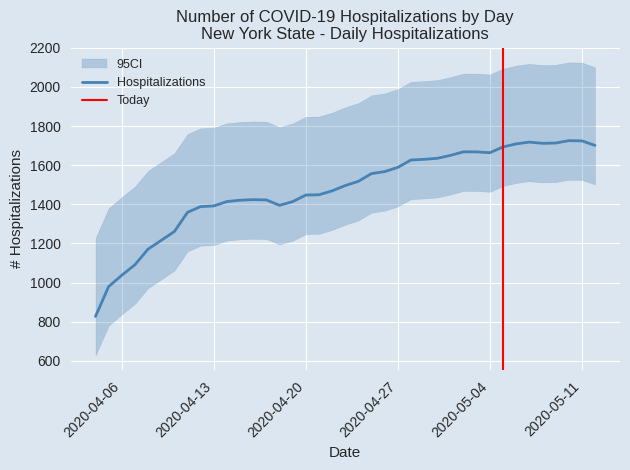

What is the maximum value for Hospitalizations?

1725.4